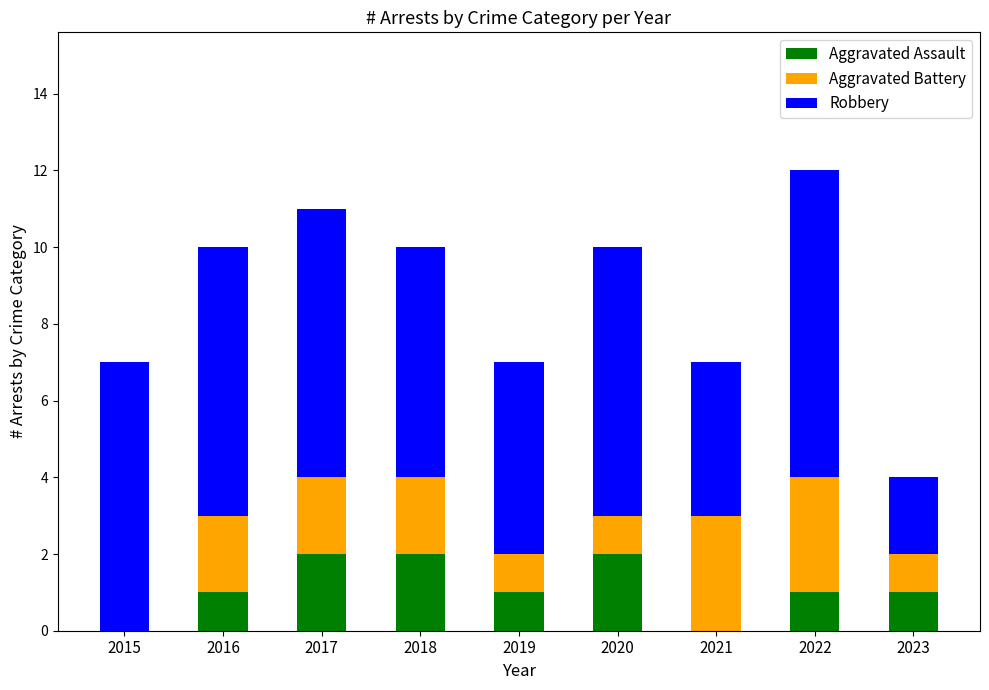

At which category is the sum across all series the highest?

2022